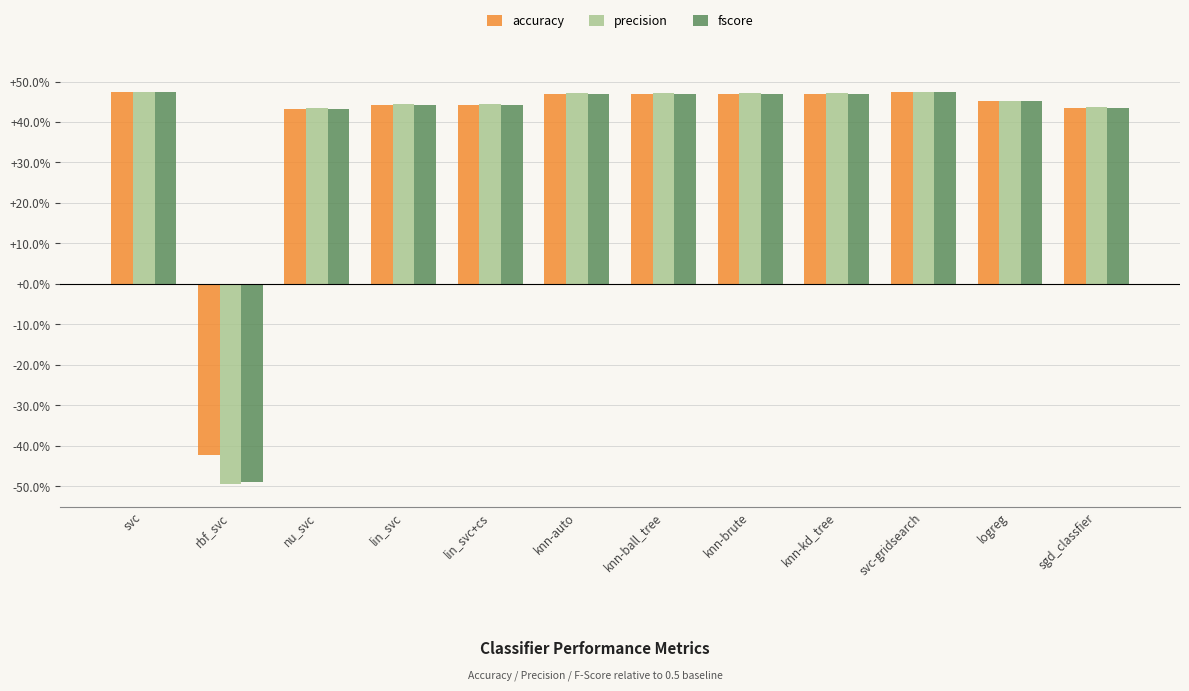

Rank the series by their average value, from lowest to highest.

fscore, precision, accuracy